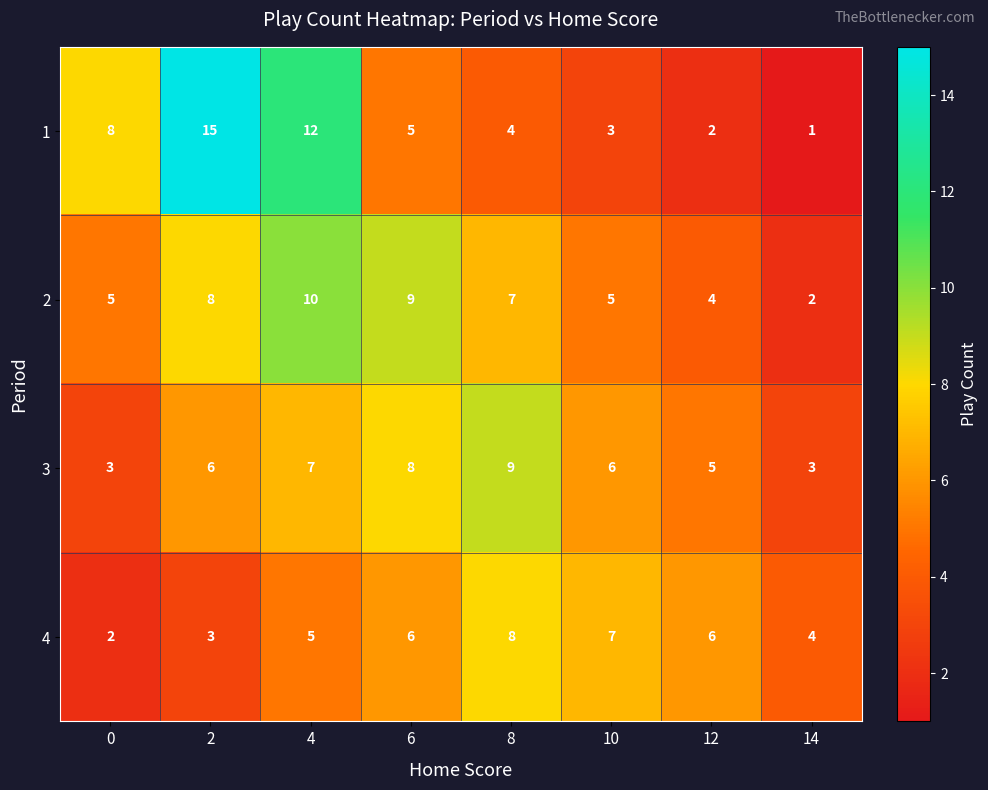

What is the minimum value shown in the chart?

1